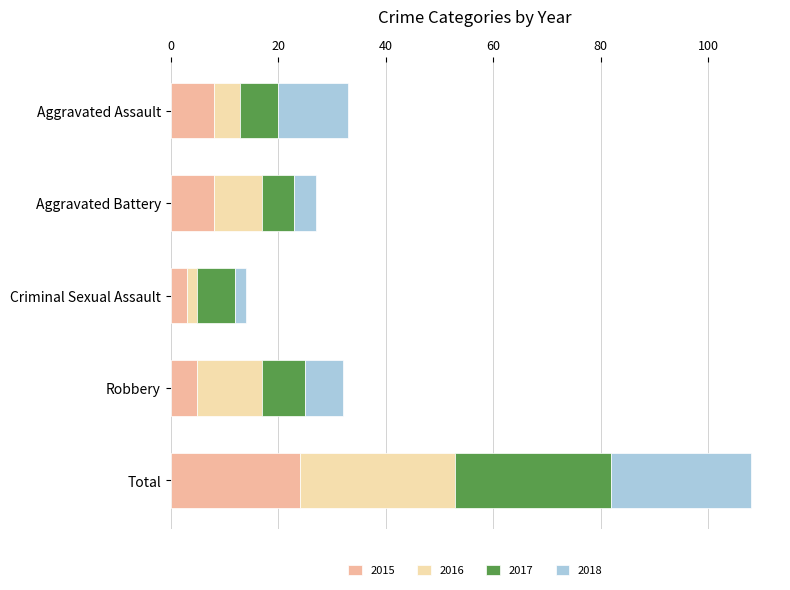

At which category is the sum across all series the highest?

Total